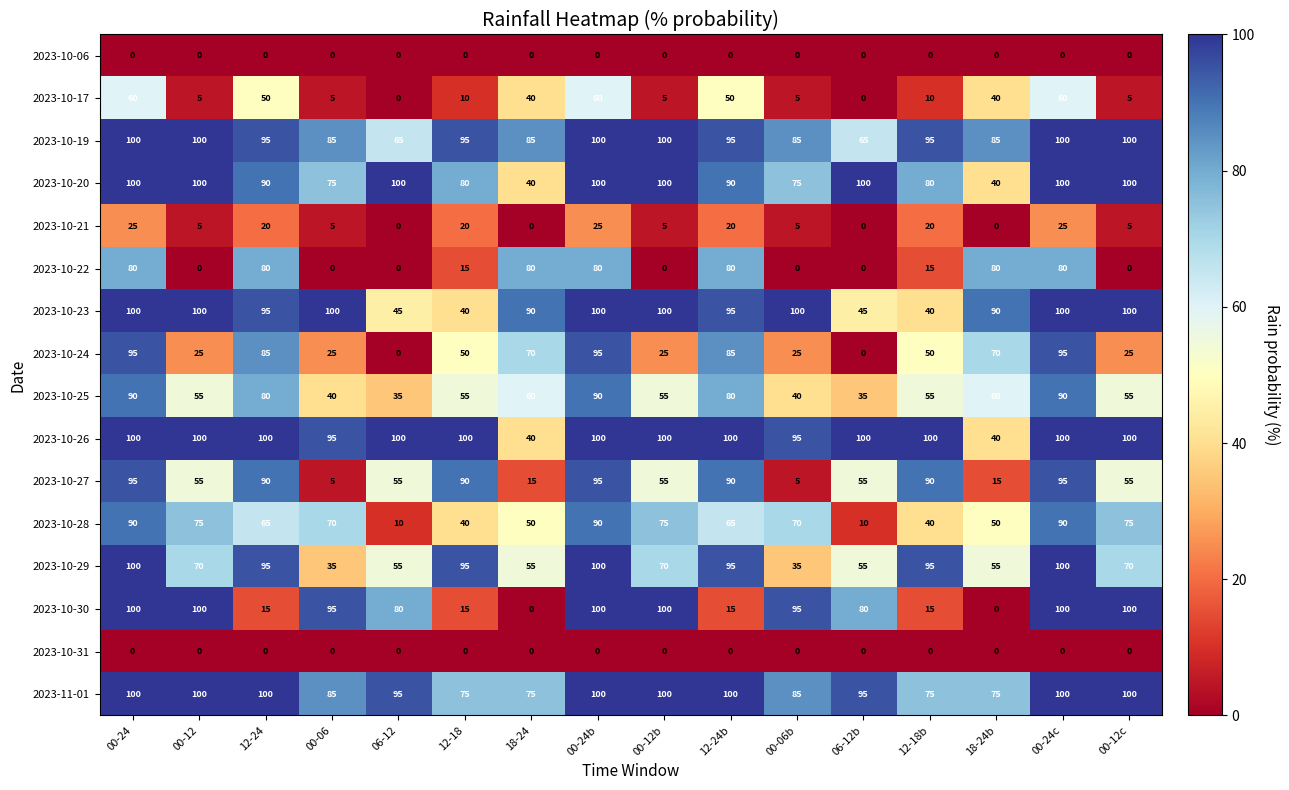

What is the difference between the highest and lowest values at 00-24b?

100